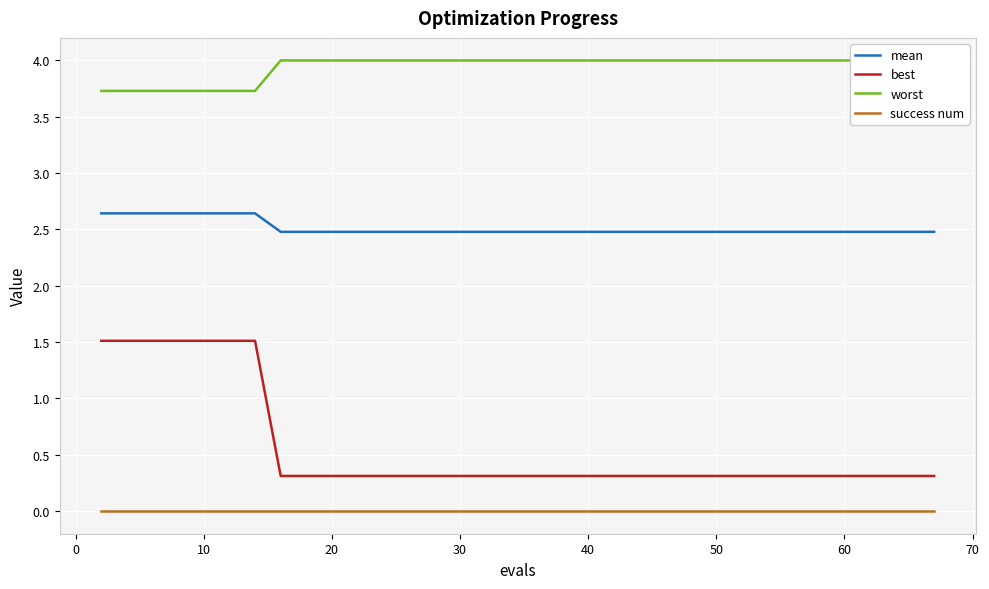

True or false: best and mean intersect in this chart.

False